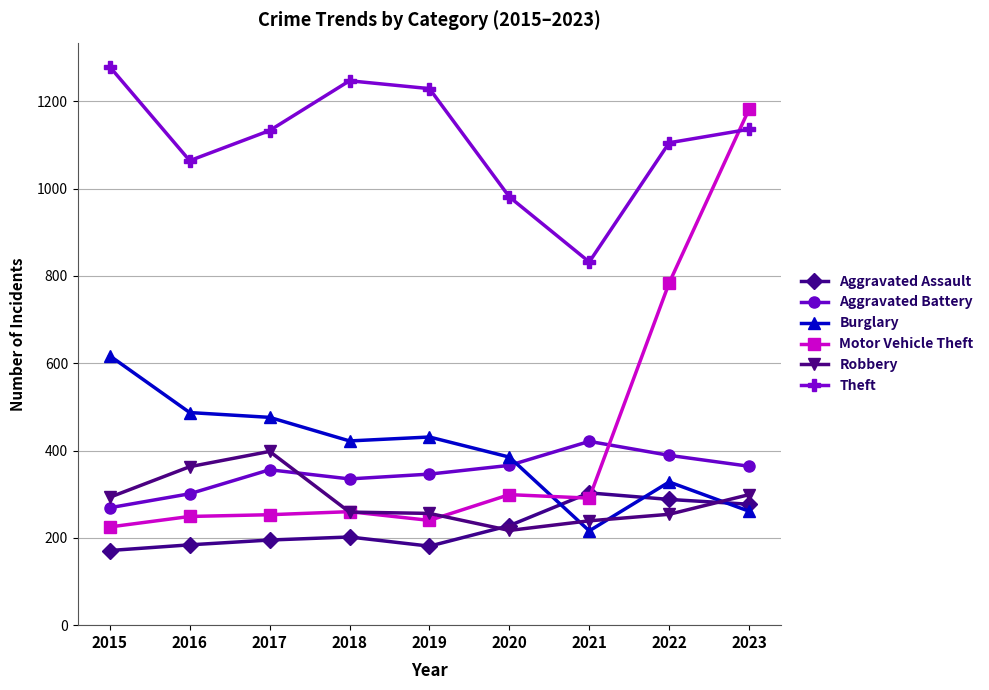

What is the value of the Aggravated Assault point at the 2nd from the left?

184